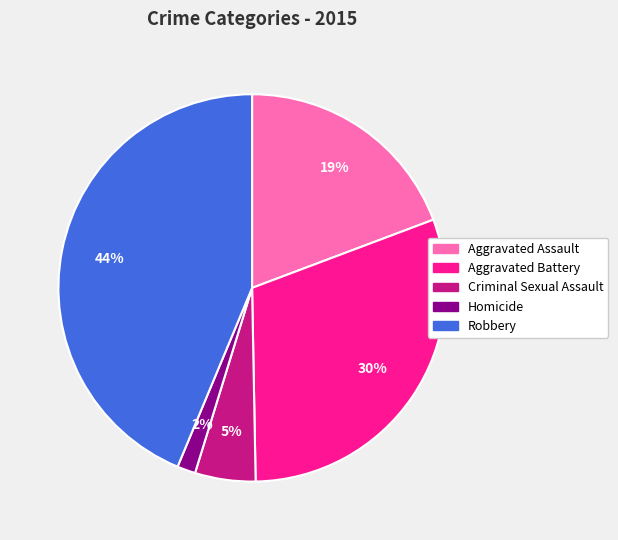

To the nearest percent, what is the average slice percentage?

20%